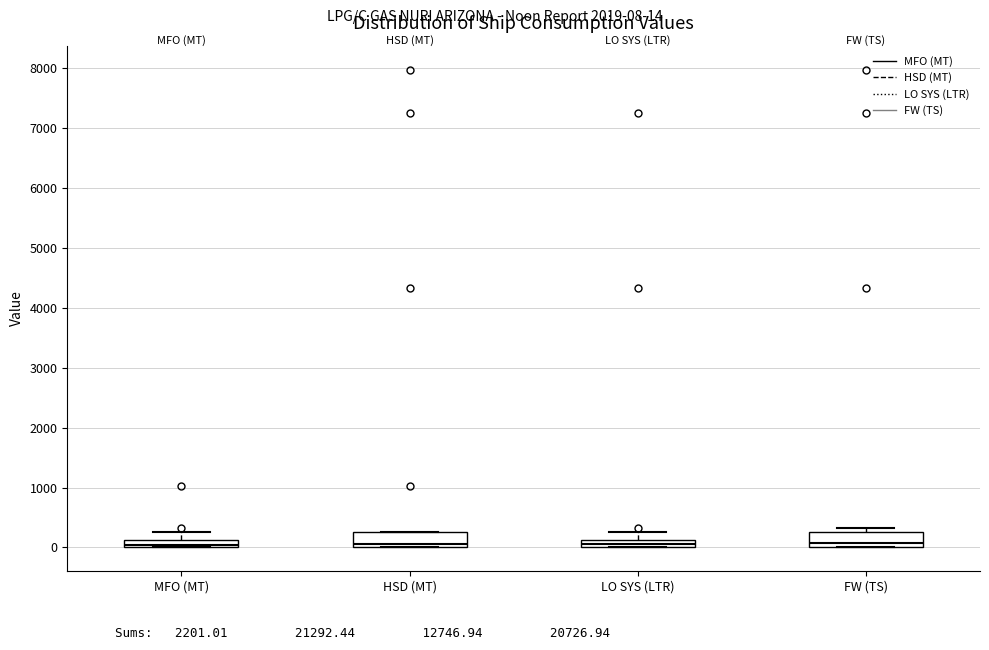

Where is the lower edge of the box for LO SYS (LTR) on the y-axis? The values are not printed on the chart, so give them approximately, as read against the axis.

0